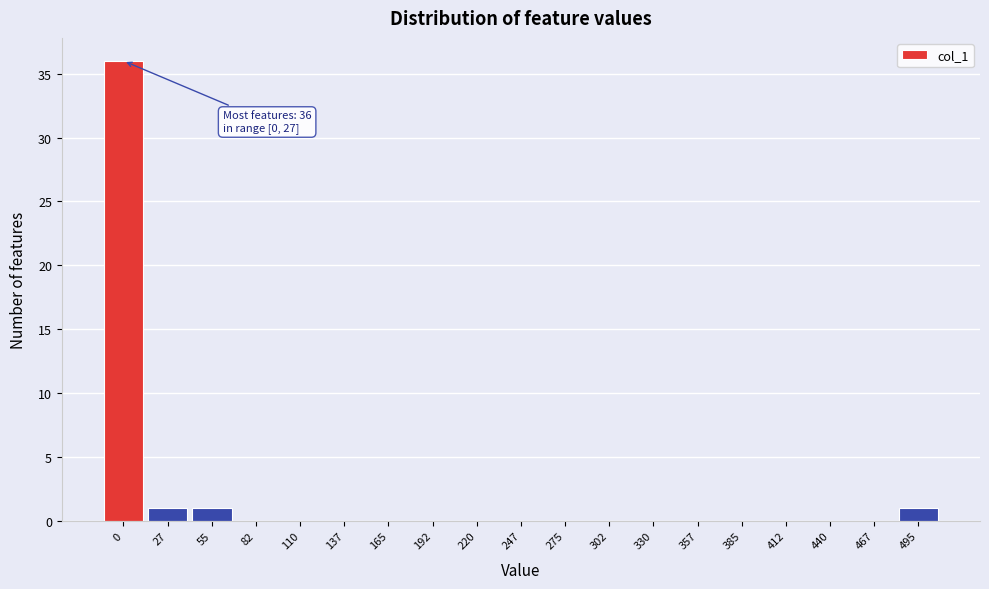

Reading right to left, transcribe all the data shown in this chart.

495=1	467=0	440=0	412=0	385=0	357=0	330=0	302=0	275=0	247=0	220=0	192=0	165=0	137=0	110=0	82=0	55=1	27=1	0=36